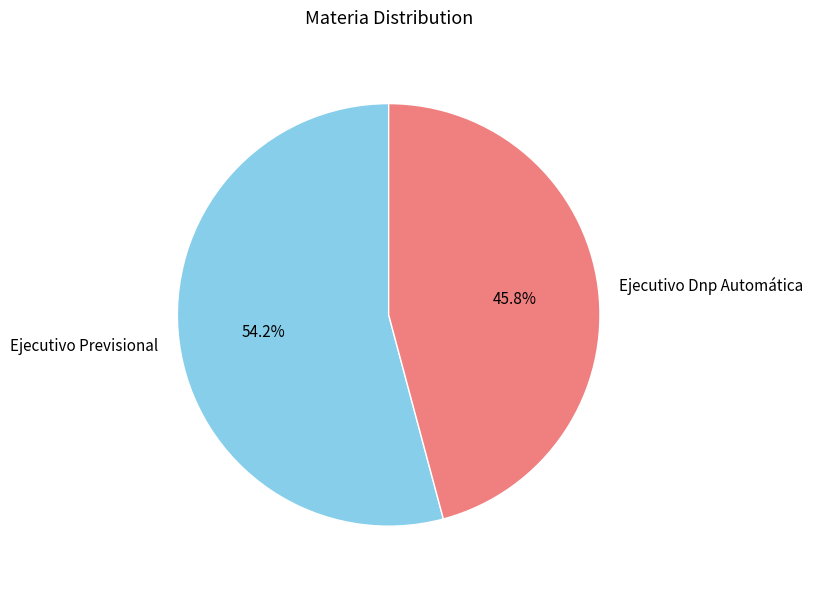

What is the largest slice in the pie chart?

Ejecutivo Previsional